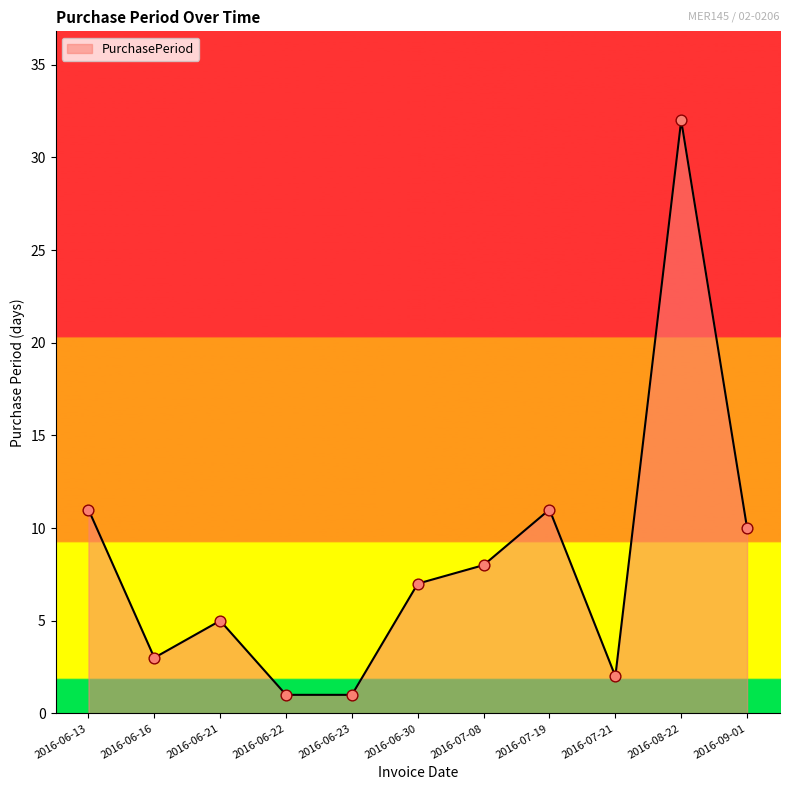

Between 2016-07-08 and 2016-06-22, which is larger?

2016-07-08